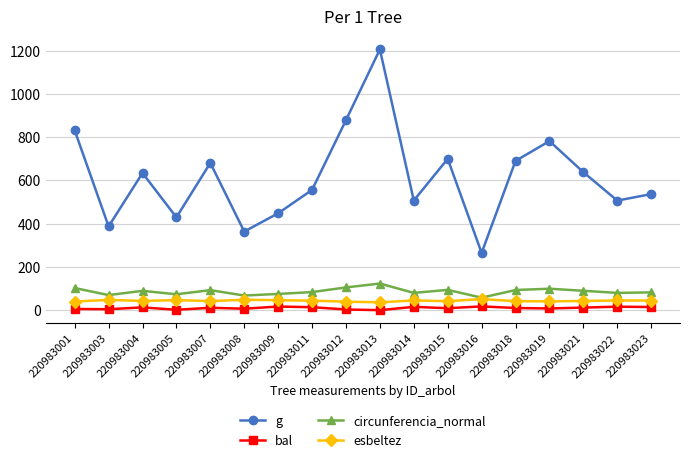

True or false: esbeltez has a value of 44.2 at 220983023.

True